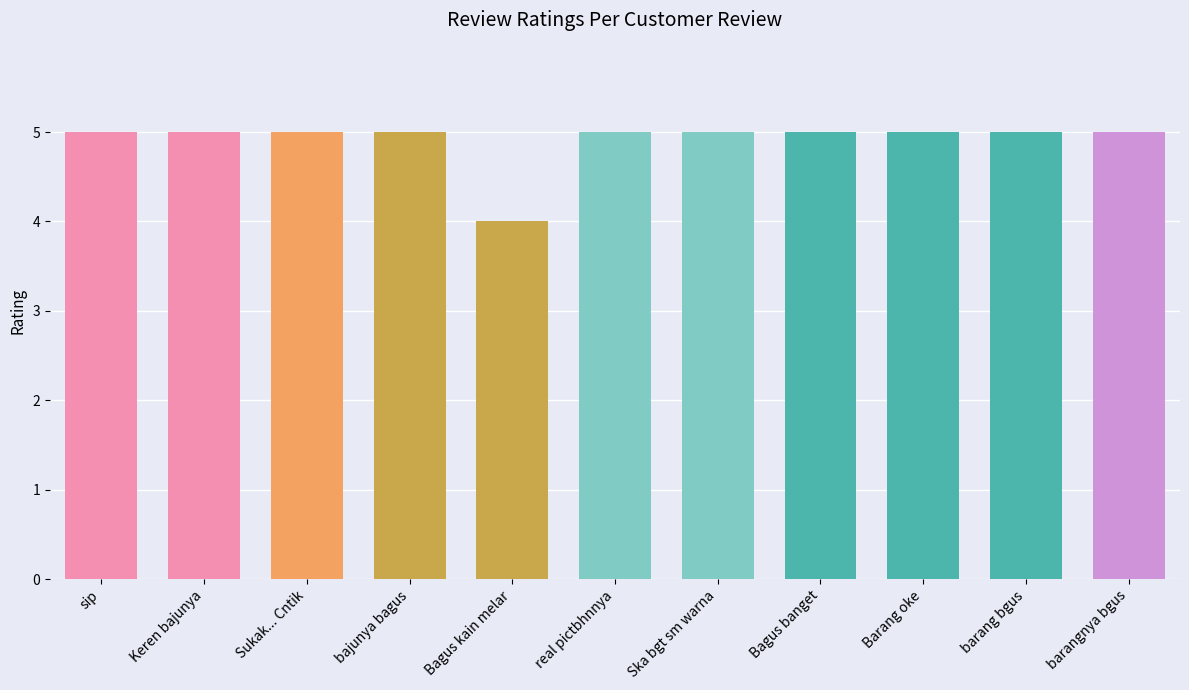

What is the smallest value displayed?

4